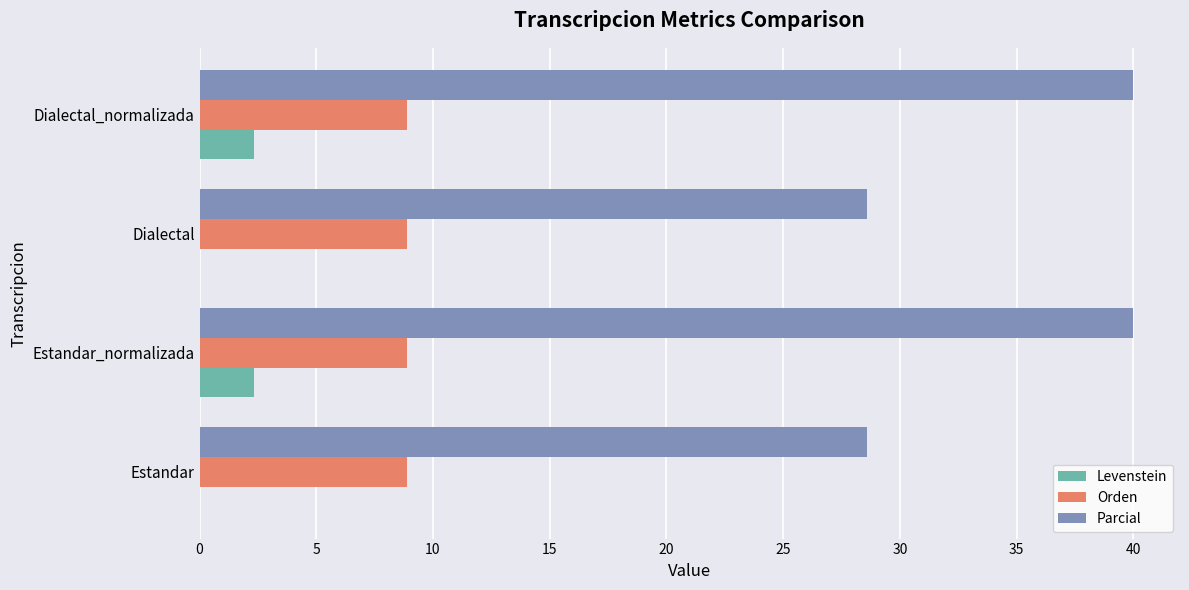

Is it true that Orden equals 8.9 at Dialectal_normalizada?

True